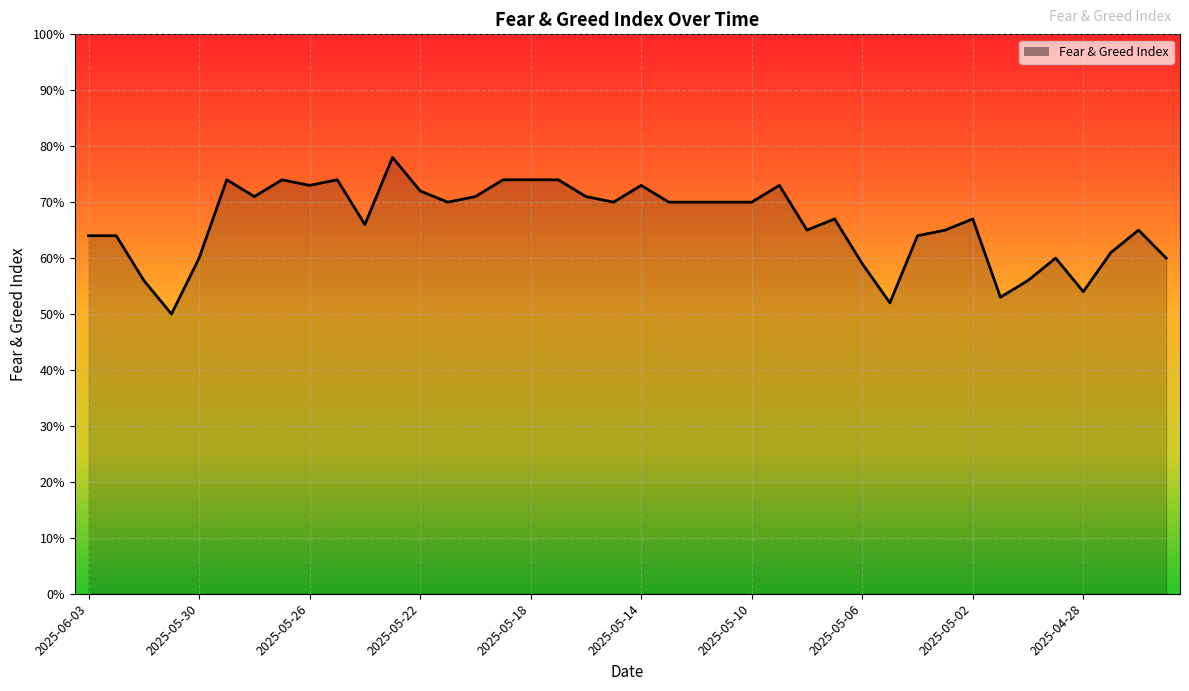

What is the difference between the maximum and minimum values?

28